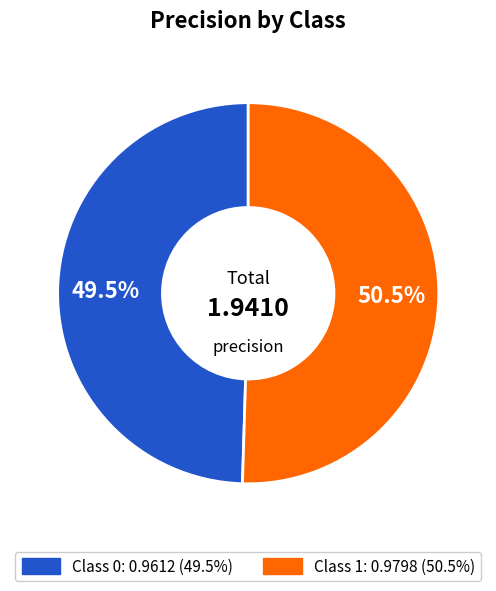

Does any single category account for the majority?

Yes